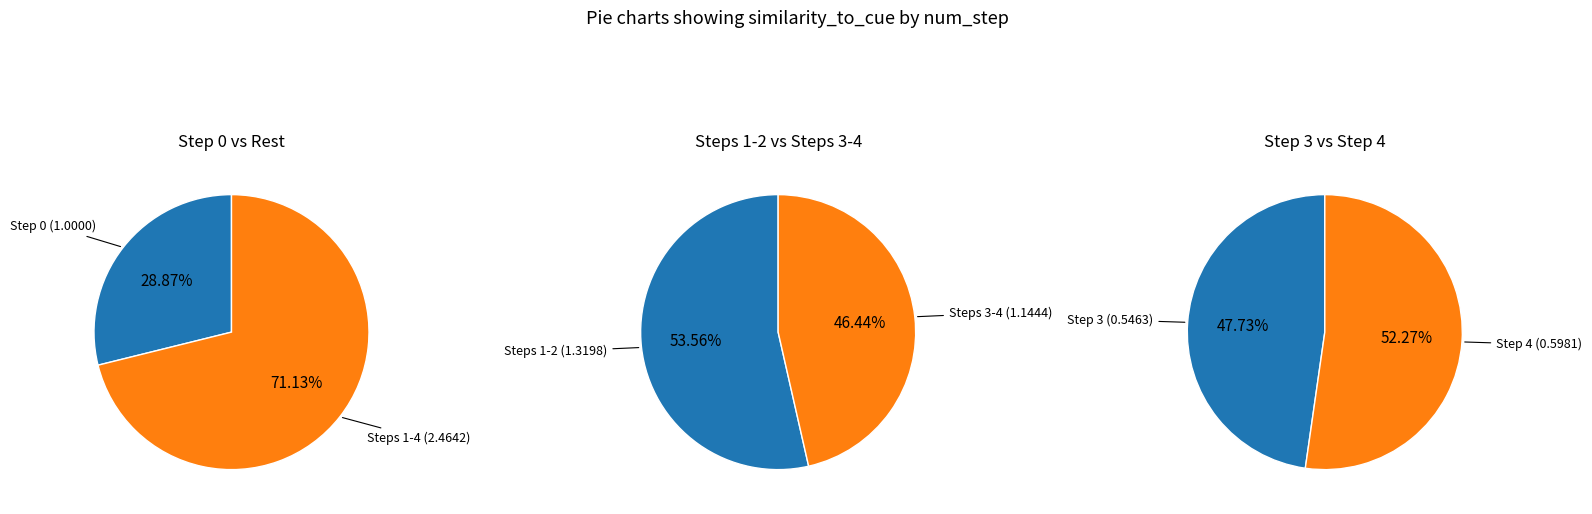

What is the ratio of the value at 0 to the value at 1?

1.0